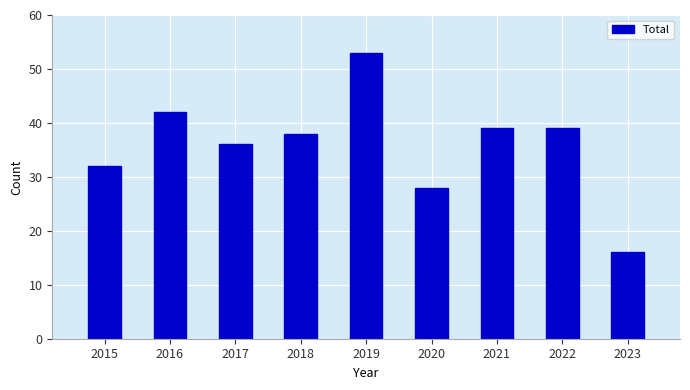

What is the minimum value shown in the chart?

16